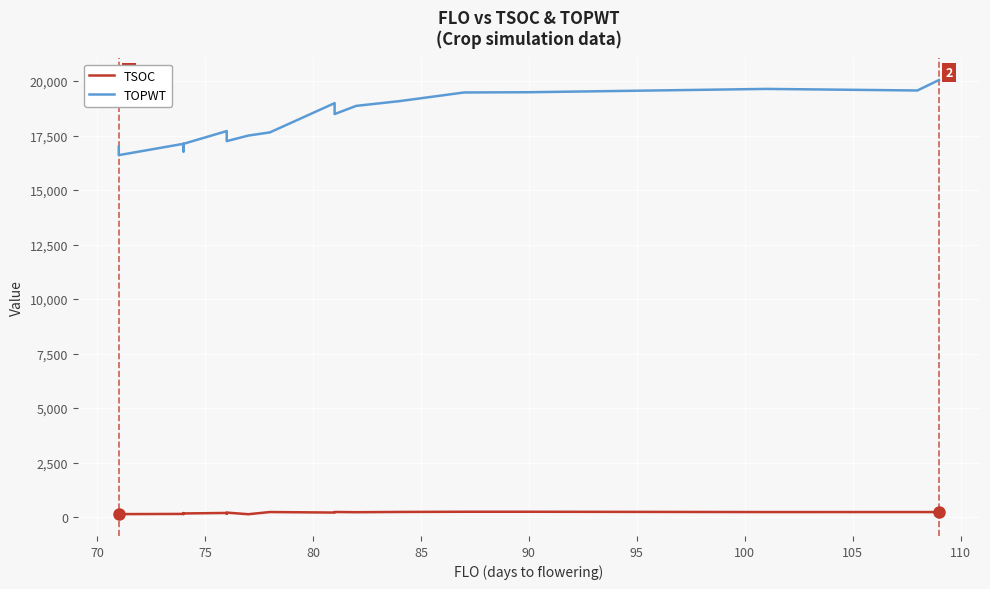

What is the difference between the maximum and minimum values in the TSOC series?

115